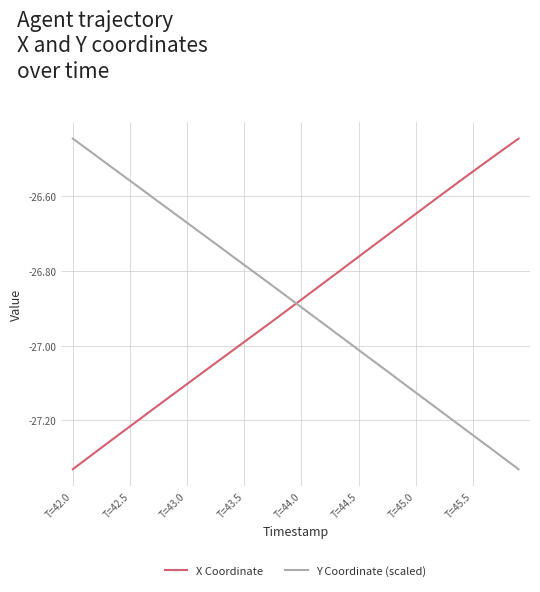

True or false: X Coordinate and Y Coordinate (scaled) intersect in this chart.

True